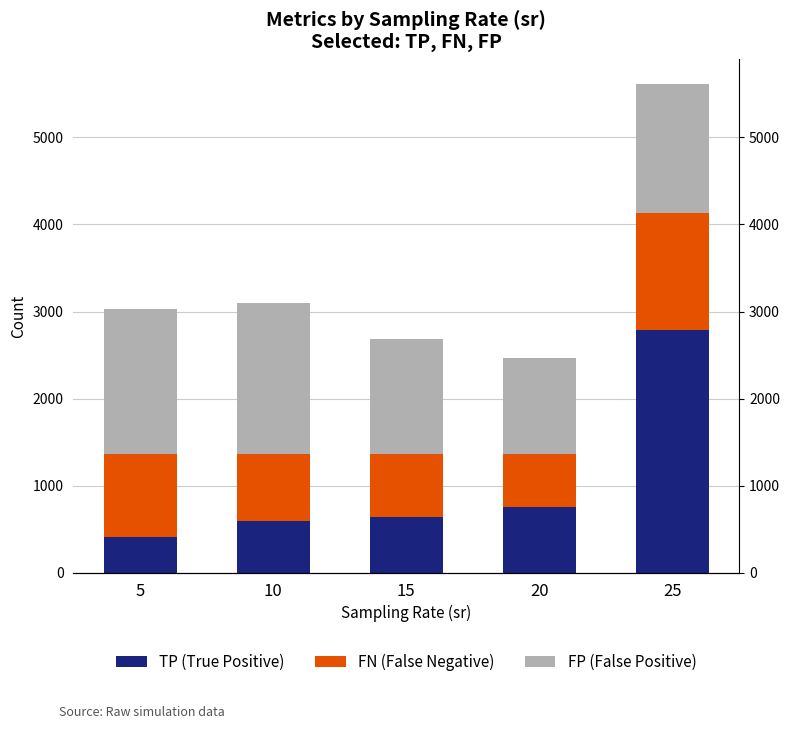

Which series has the widest spread of values?

TP (True Positive)